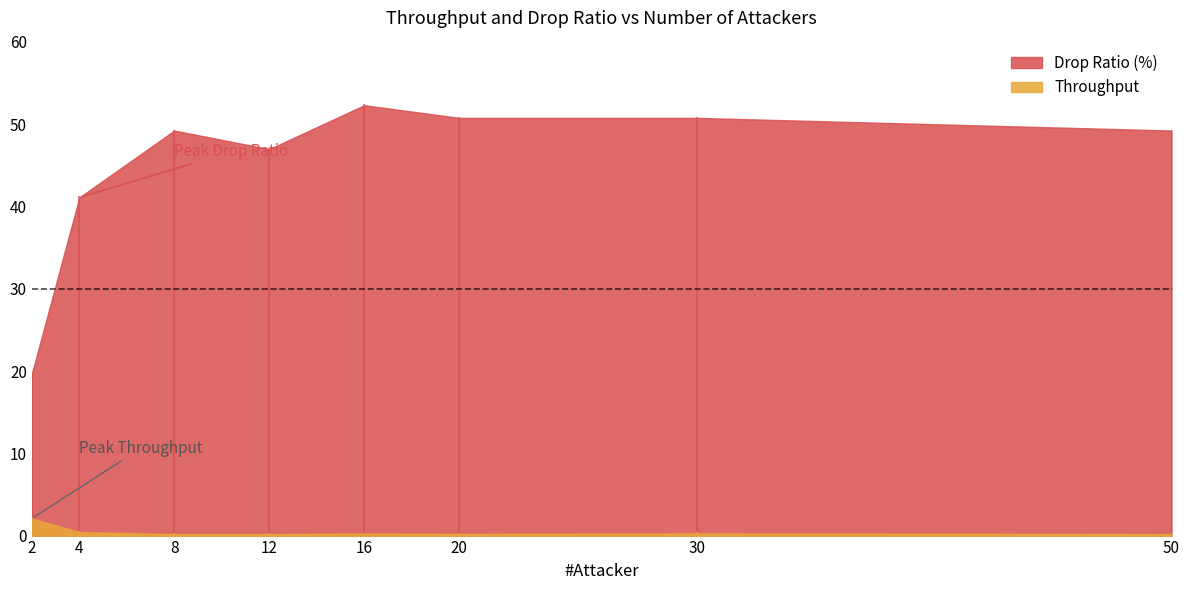

At 50, list the series in order from smallest to largest.

Throughput, Drop Ratio (%)